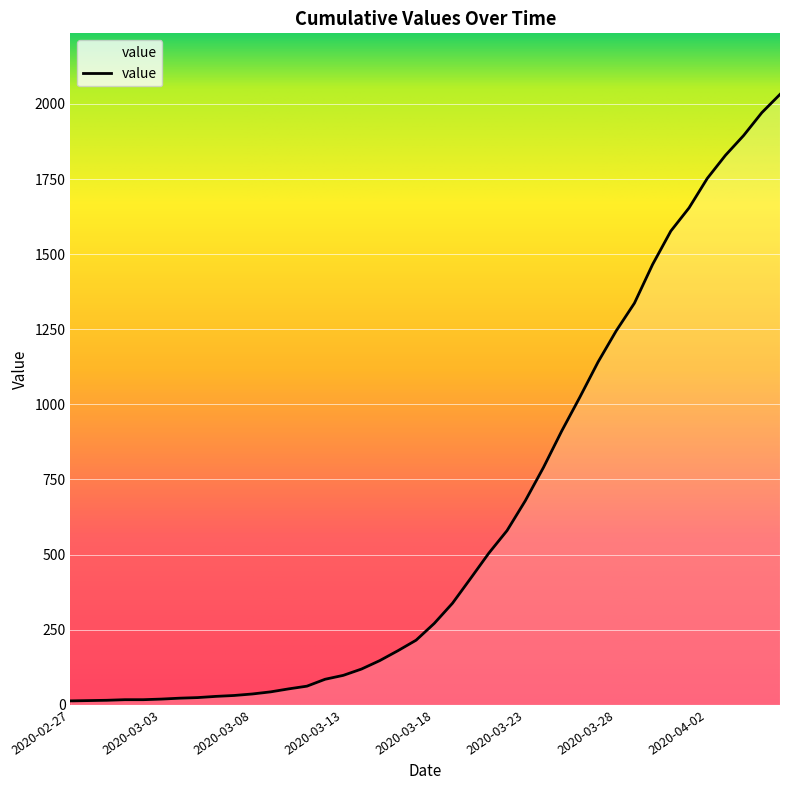

How many values are below 271?

20